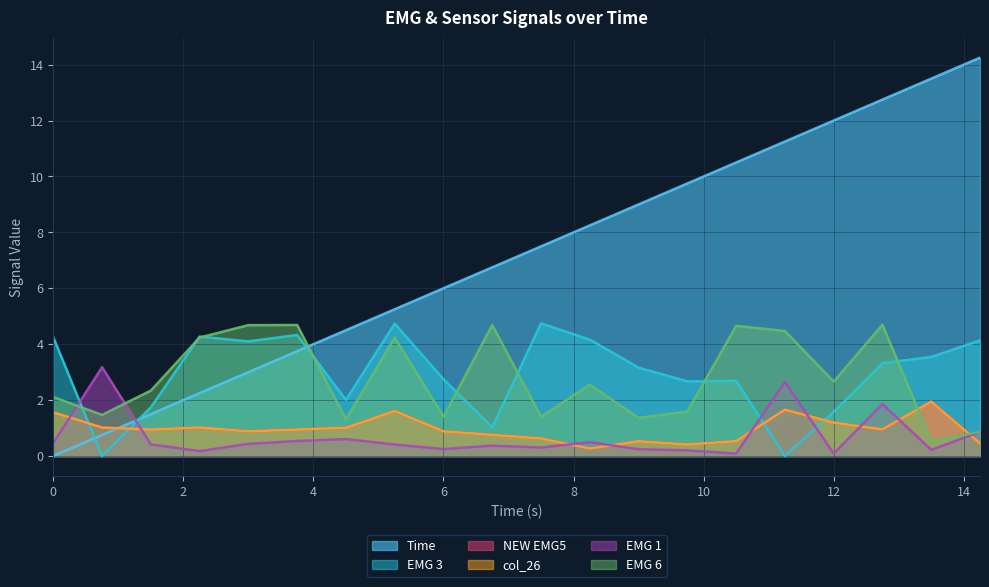

What position from the left is 6?

9